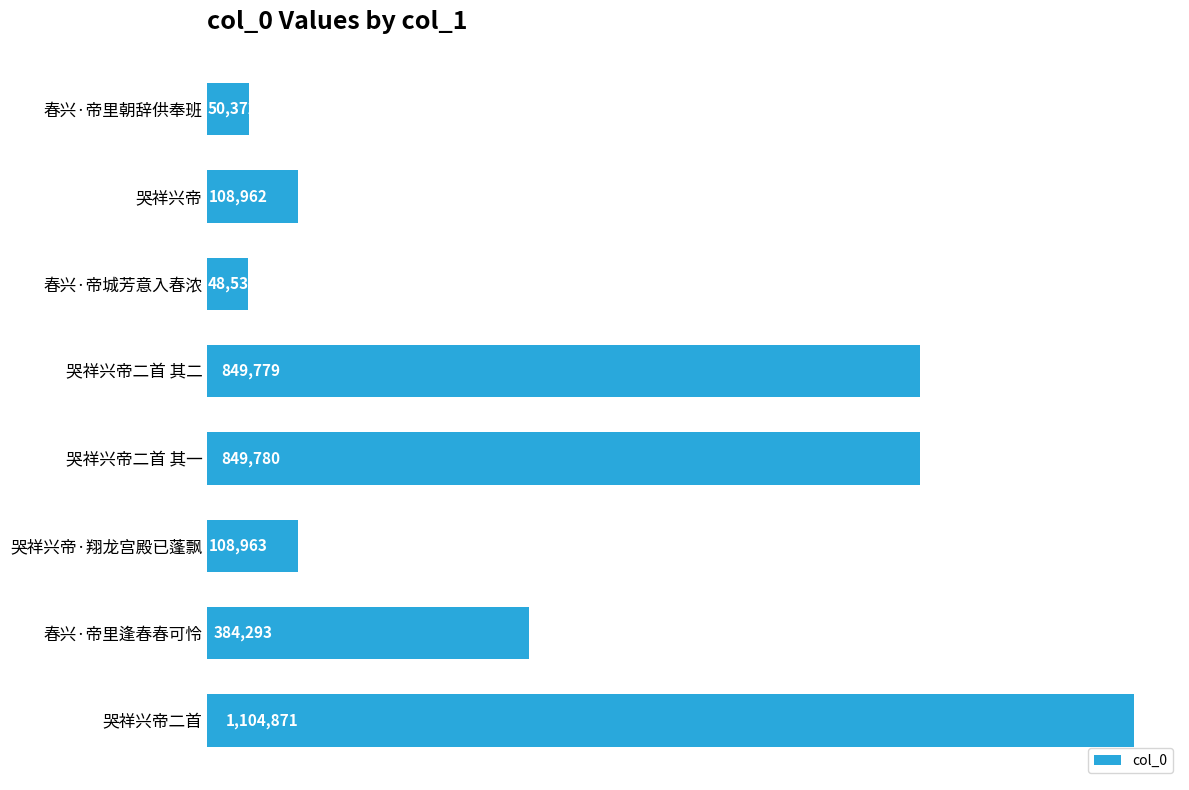

At which label is the value closest to 576702?

春兴·帝里逢春春可怜